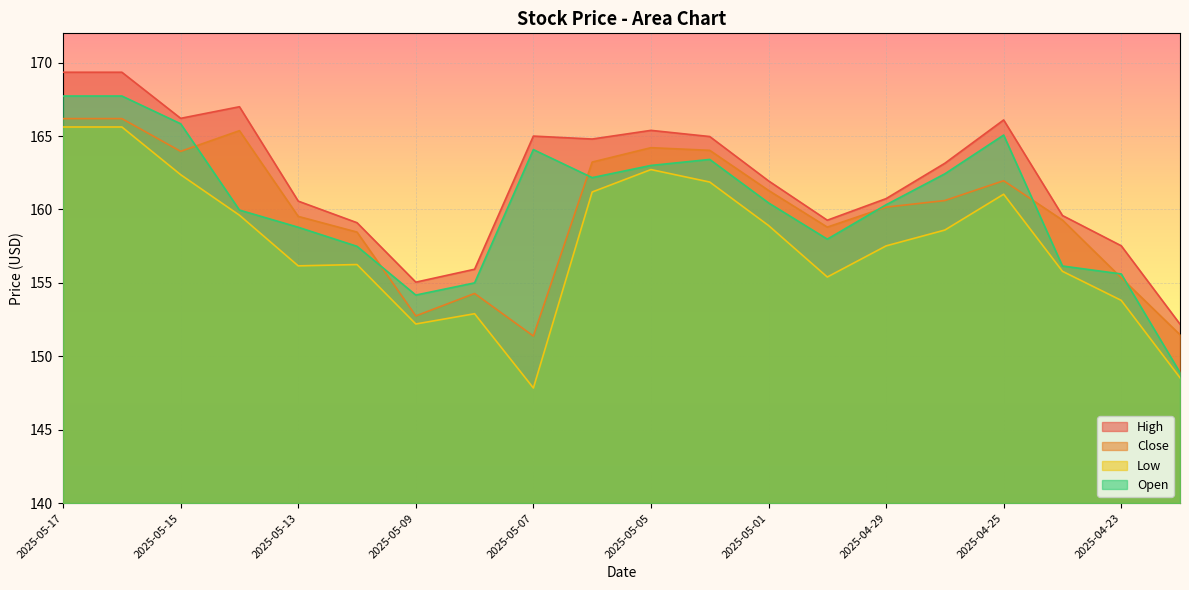

Which category has the highest value across all series?

2025-05-17